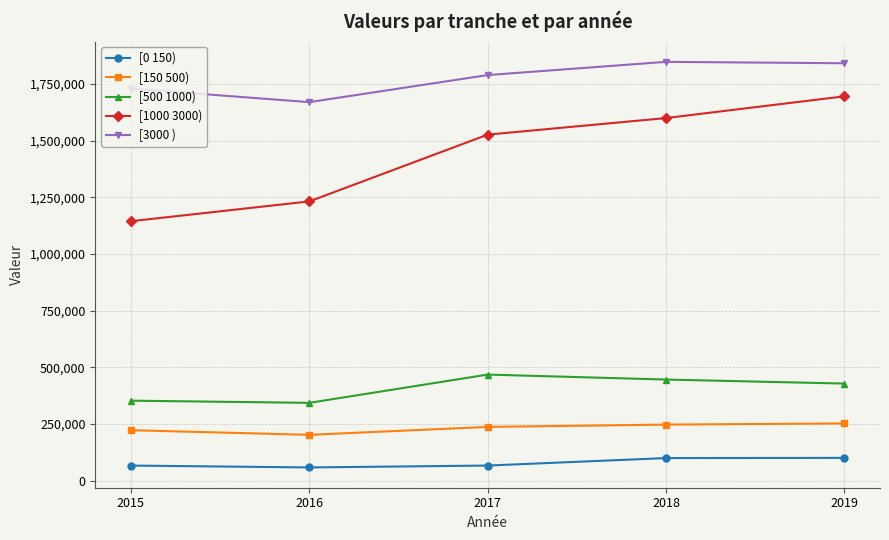

Is the value of [500 1000) at 2017 greater than the value of [1000 3000) at 2016?

No